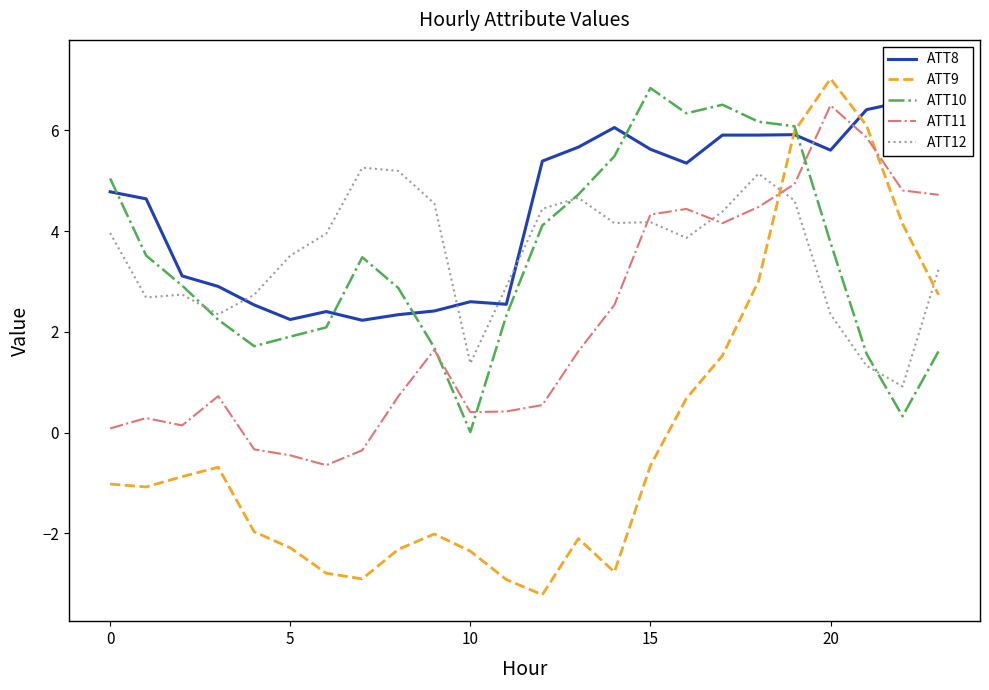

How many intersections are there between ATT11 and ATT9?

2